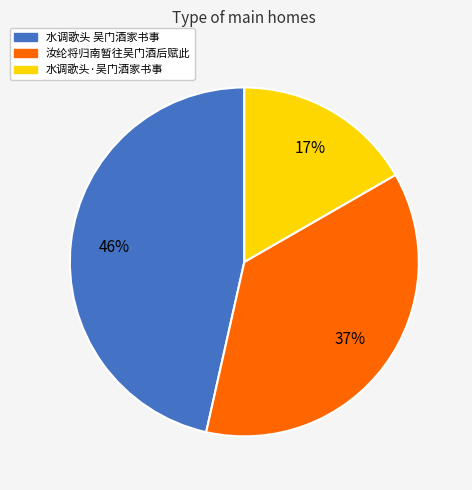

To the nearest percent, what is the combined percentage of 水调歌头 吴门酒家书事 and 水调歌头·吴门酒家书事?

63%